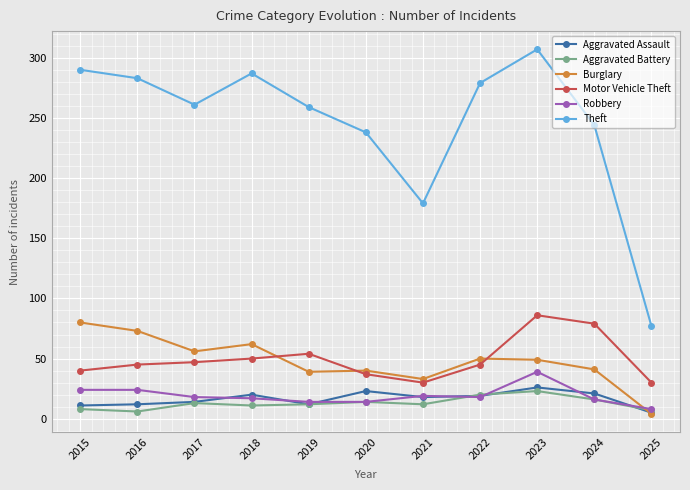

Is it true that Motor Vehicle Theft equals 75 at 2017?

False